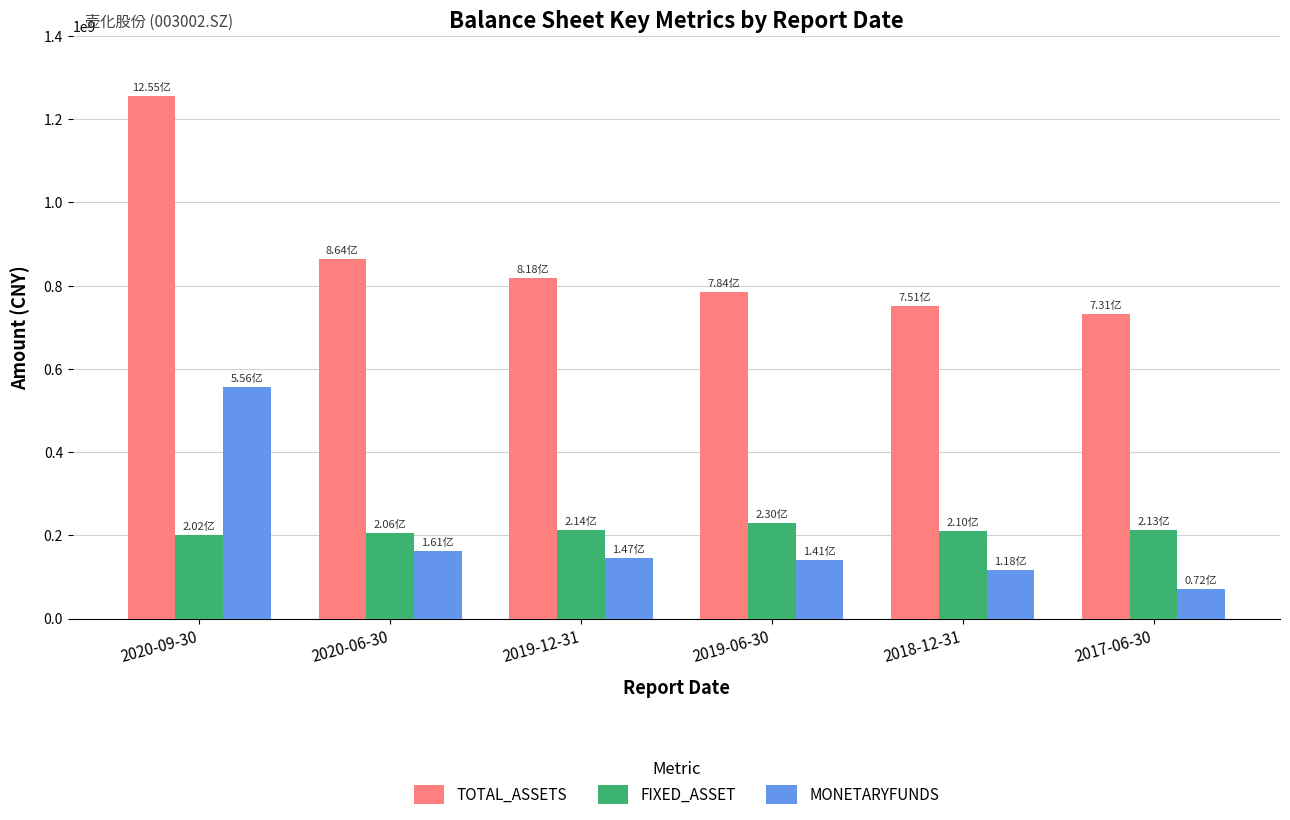

What is the spread (max minus min) of values at 2020-09-30?

1053046483.6